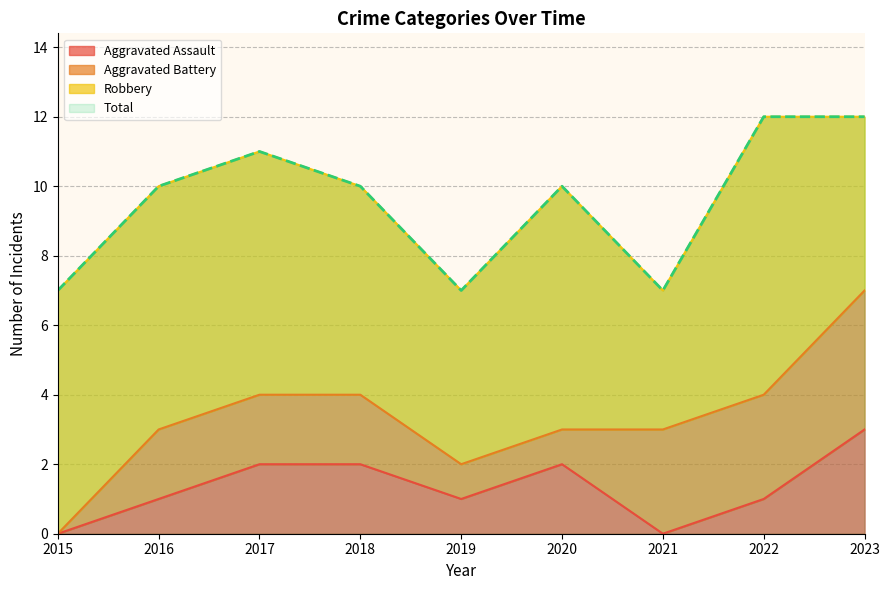

Which series changed the most between 2017 and 2023?

Aggravated Assault